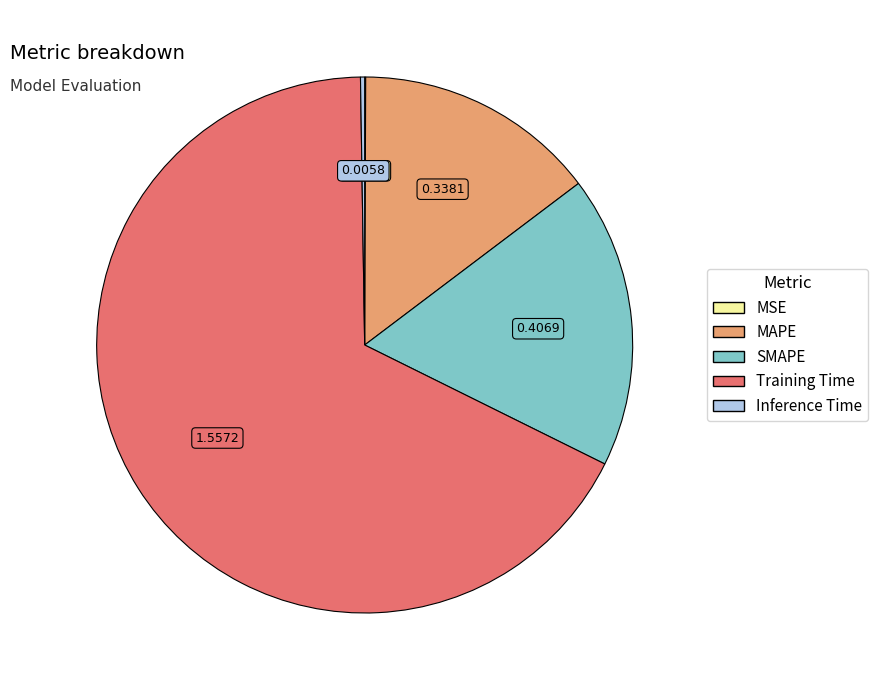

What is the largest slice in the pie chart?

Training Time